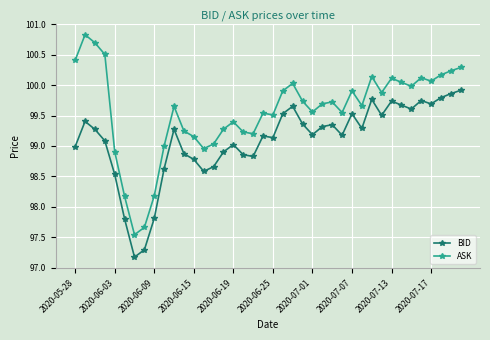

True or false: BID has more than 0 interior local peaks.

True